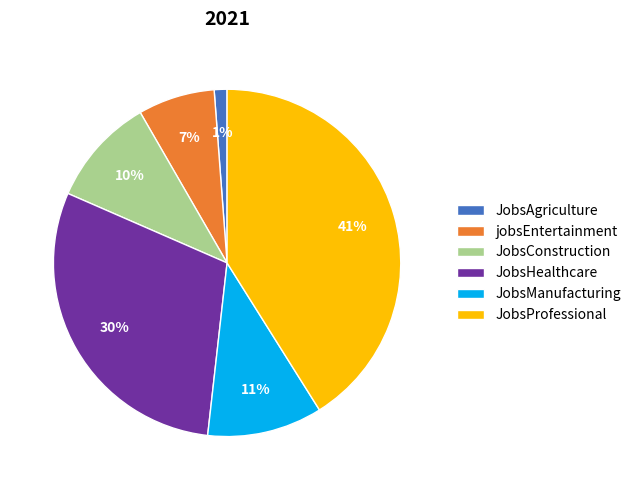

Which slice is the smallest?

JobsAgriculture